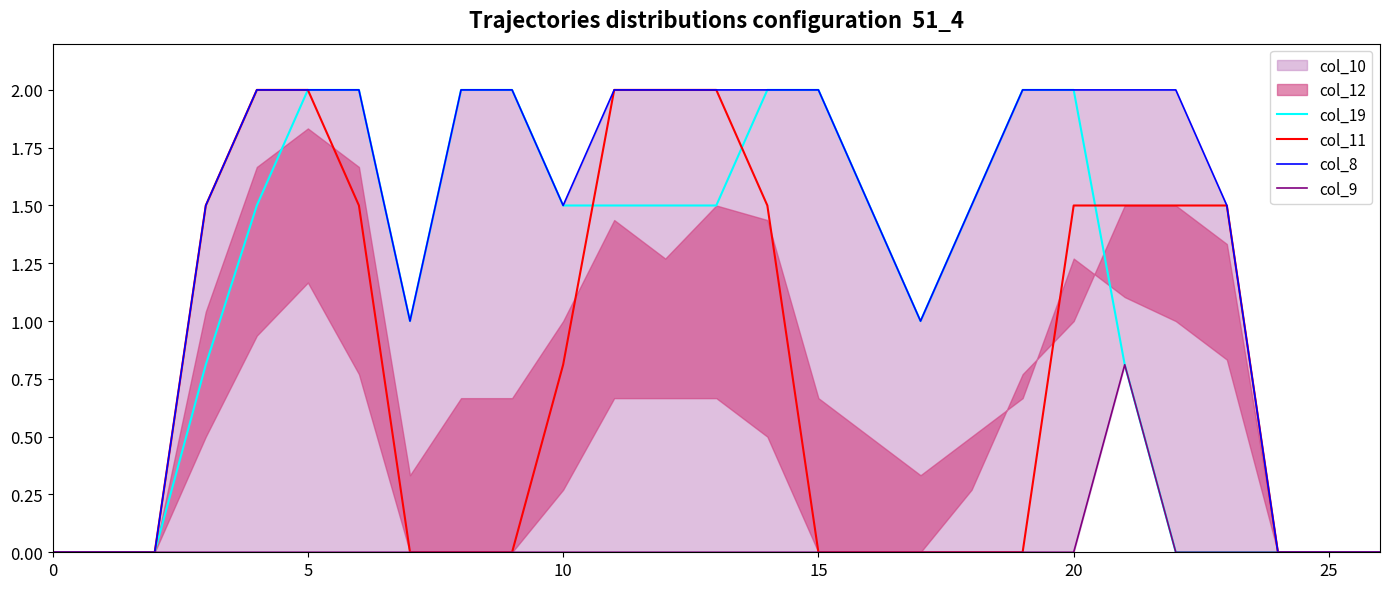

What is the spread (max minus min) of values at 20?

2.0